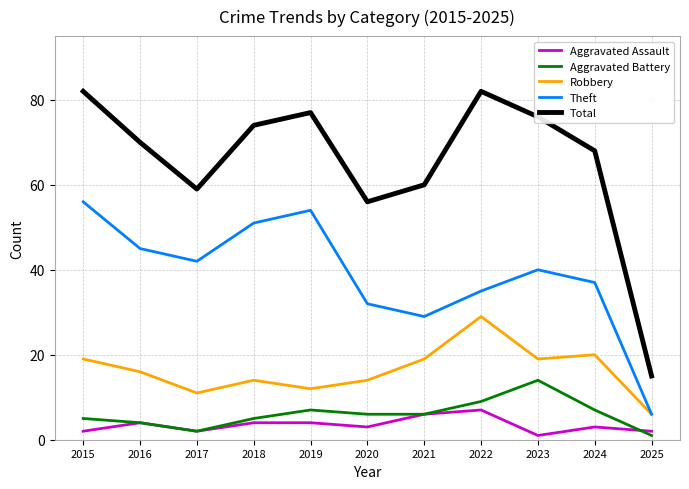

Reading left to right, list all the values displayed in this chart.

Aggravated Assault: 2015=2	2016=4	2017=2	2018=4	2019=4	2020=3	2021=6	2022=7	2023=1	2024=3	2025=2
Aggravated Battery: 2015=5	2016=4	2017=2	2018=5	2019=7	2020=6	2021=6	2022=9	2023=14	2024=7	2025=1
Robbery: 2015=19	2016=16	2017=11	2018=14	2019=12	2020=14	2021=19	2022=29	2023=19	2024=20	2025=6
Theft: 2015=56	2016=45	2017=42	2018=51	2019=54	2020=32	2021=29	2022=35	2023=40	2024=37	2025=6
Total: 2015=82	2016=70	2017=59	2018=74	2019=77	2020=56	2021=60	2022=82	2023=76	2024=68	2025=15